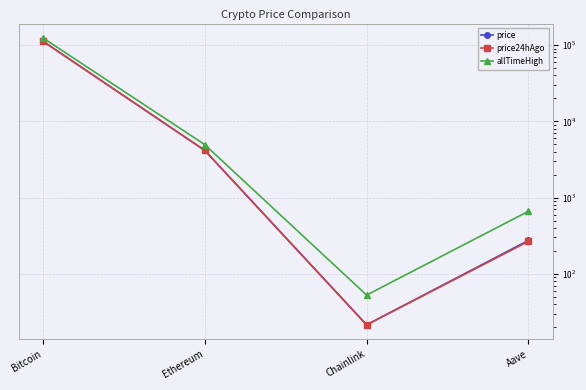

Where does the price24hAgo series first go above 4159?

Bitcoin